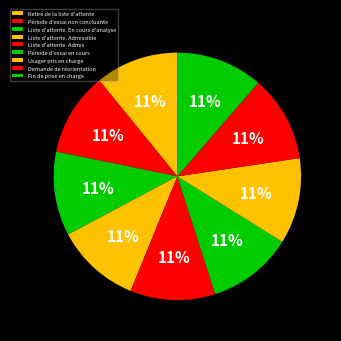

How many slices are in this pie chart?

9